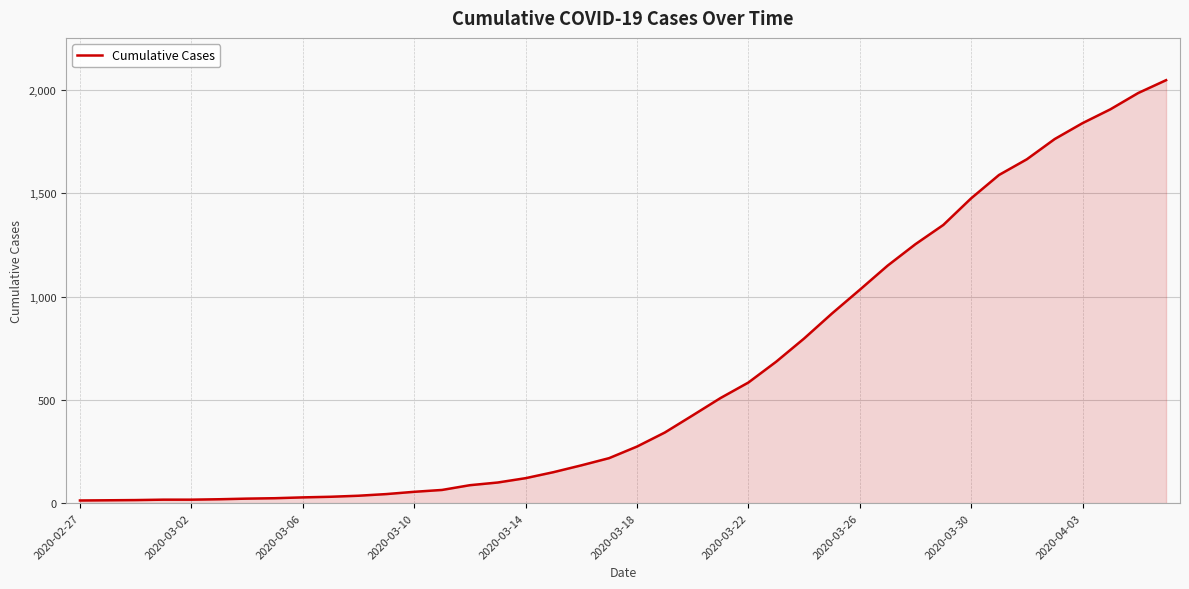

What is the greatest value displayed?

2048